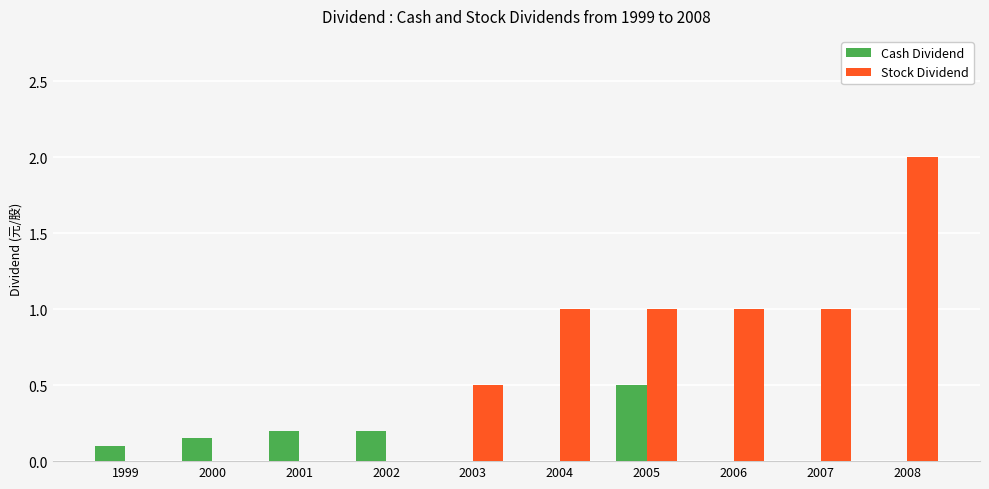

Which series changed the most between 2001 and 2005?

Stock Dividend